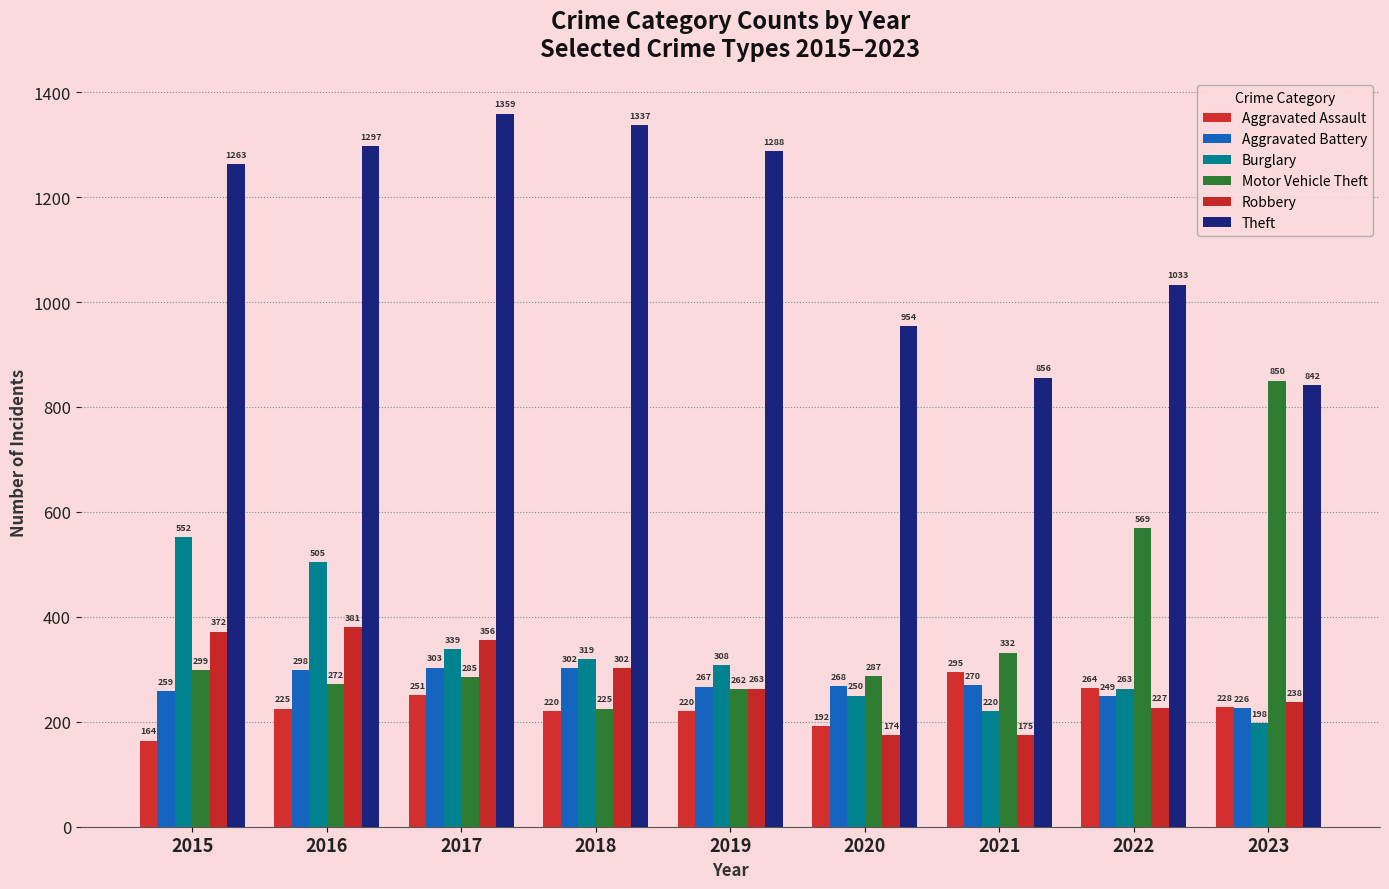

What is the value of the Burglary bar at the 9th from the left?

198